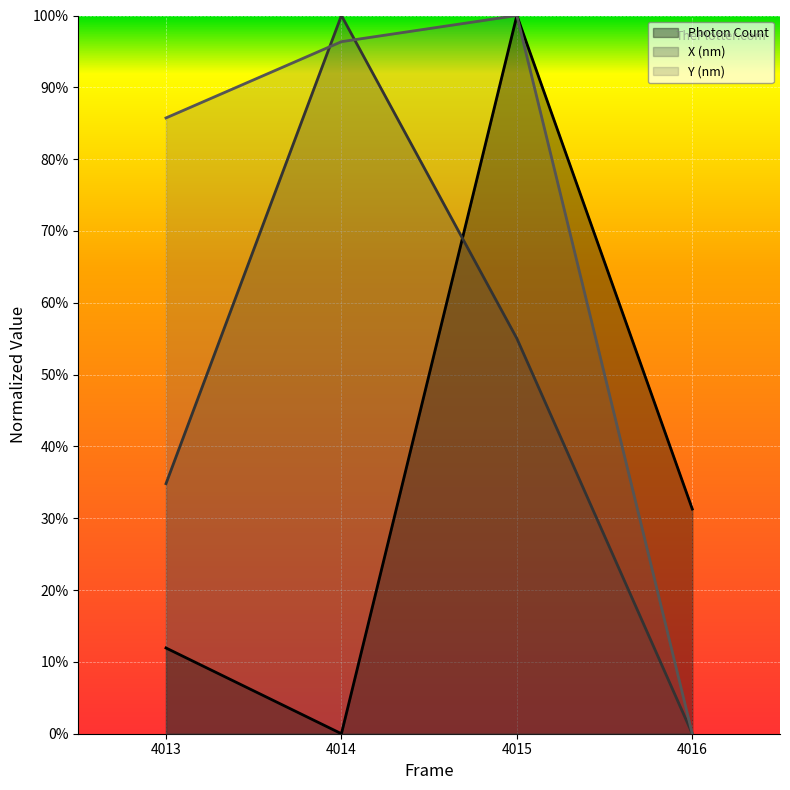

Is the value of Photon Count at 4013 greater than the value of X (nm) at 4014?

No